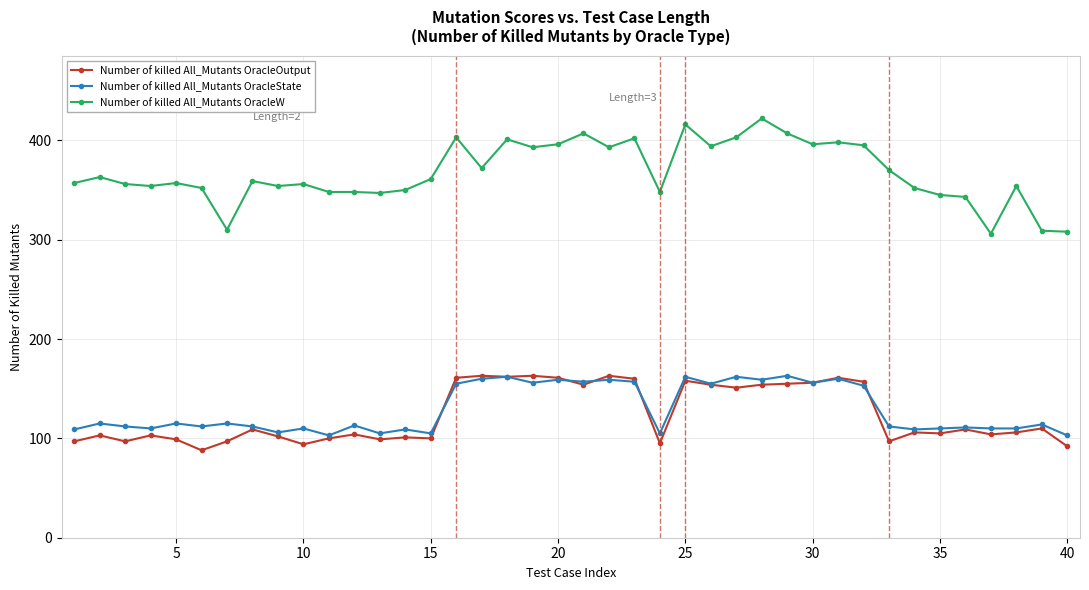

Which series has the widest spread of values?

Number of killed All_Mutants OracleW